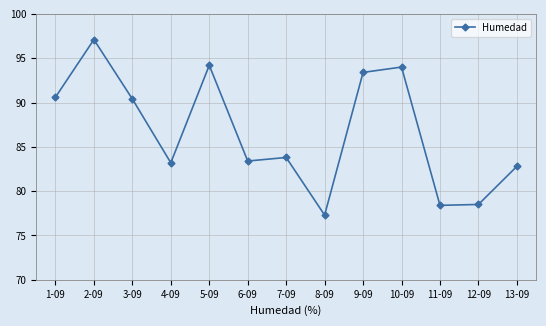

What is the maximum value shown in the chart?

97.1